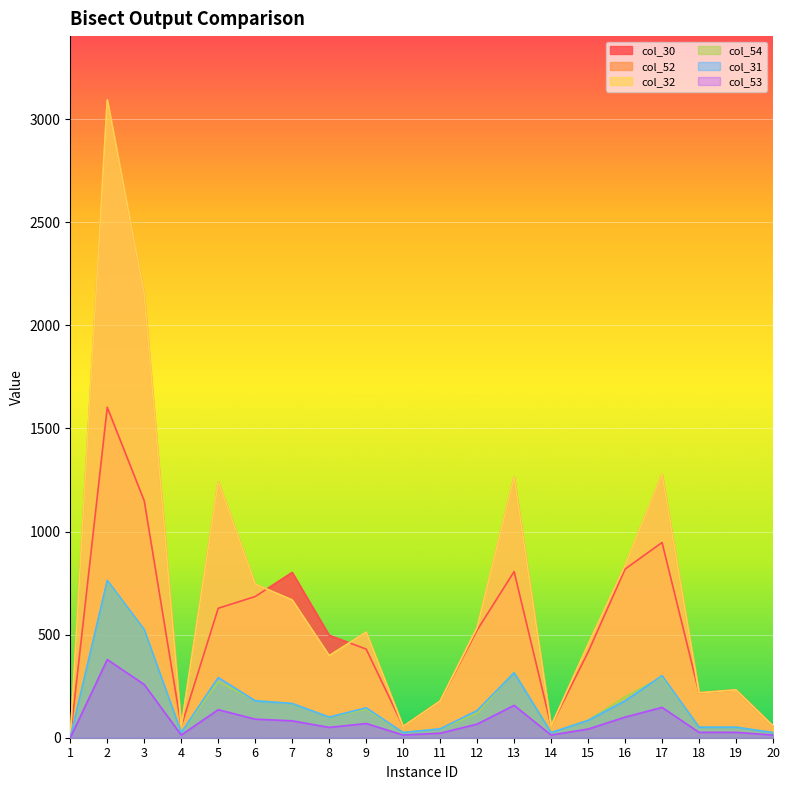

Is the value of col_54 at 16 greater than the value of col_30 at 4?

Yes